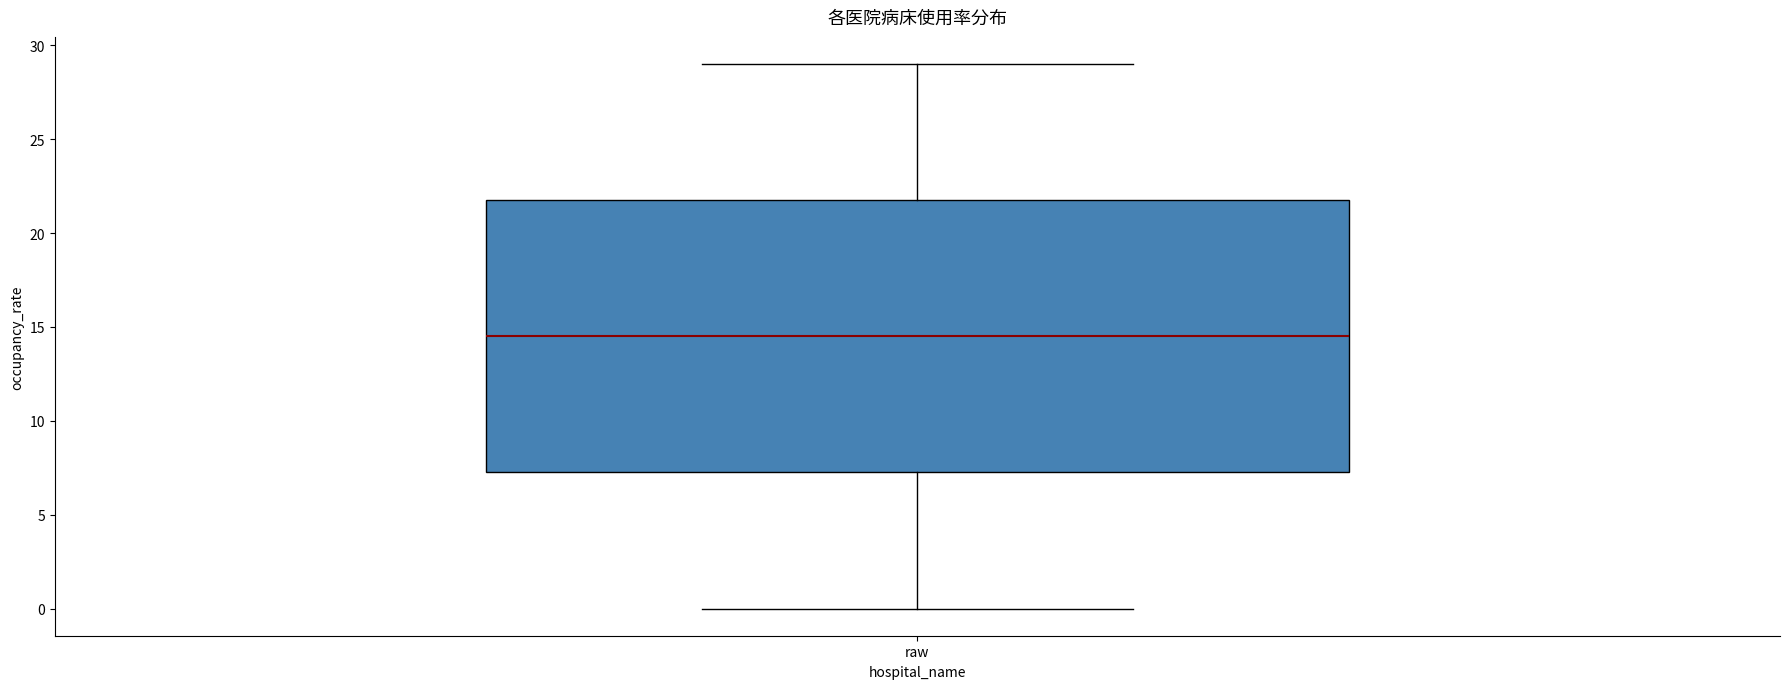

Where is the upper edge of the box for raw on the y-axis? The values are not printed on the chart, so give them approximately, as read against the axis.

22.0